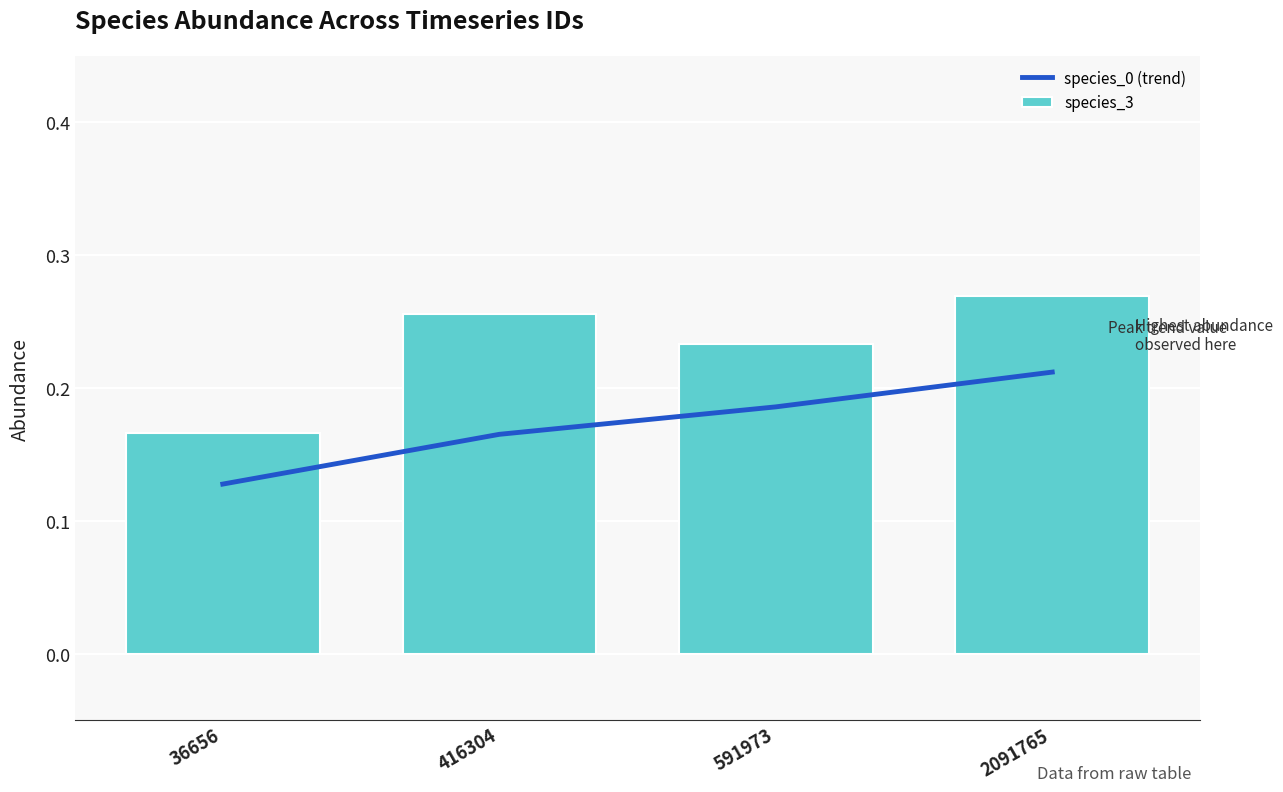

Reading left to right, transcribe all the data shown in this chart.

species_0 (trend): 36656=0.1	416304=0.2	591973=0.2	2091765=0.2
species_3: 36656=0.2	416304=0.3	591973=0.2	2091765=0.3